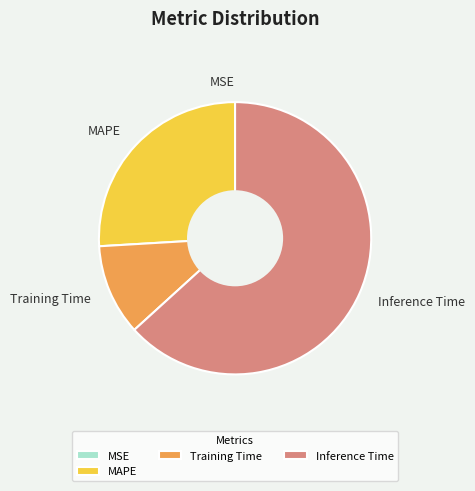

Between Training Time and Inference Time, which is larger?

Inference Time